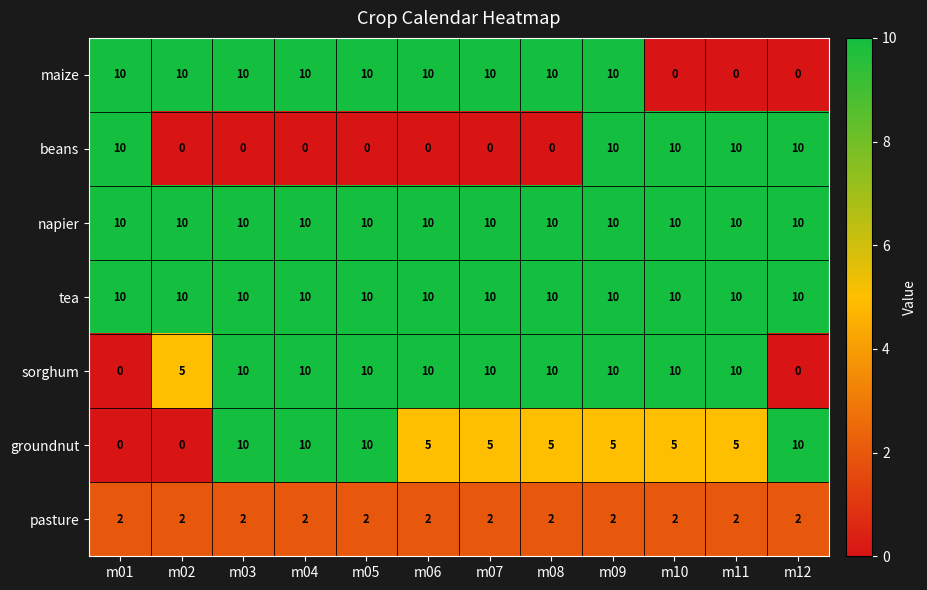

What is the total value across all series at m08?

47